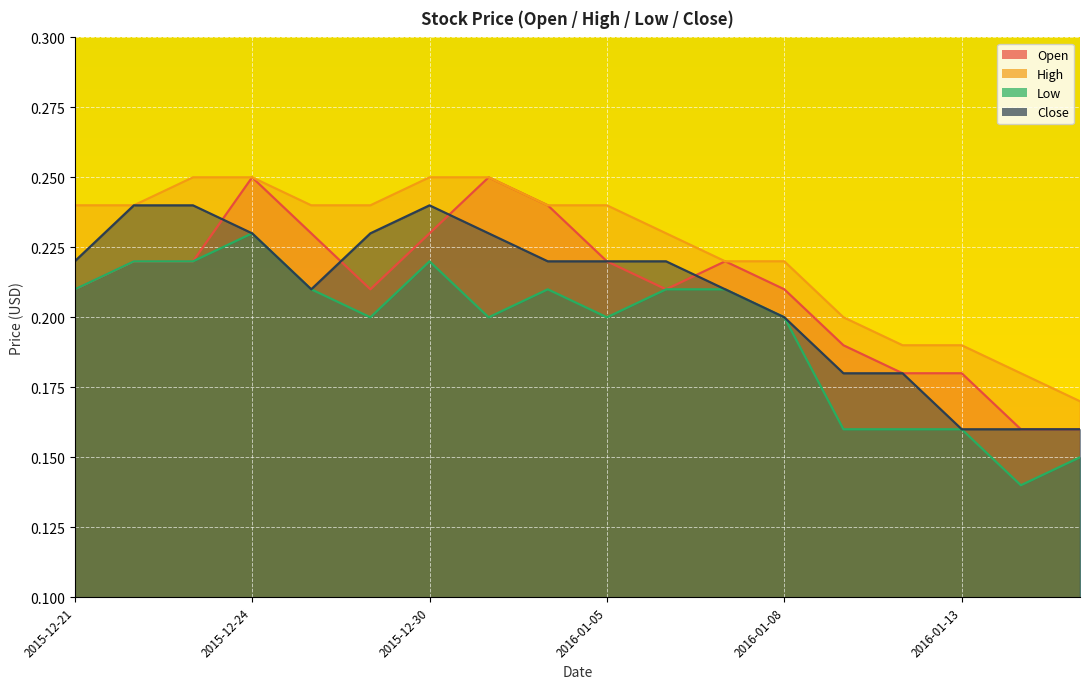

What is the average value of the High series?

0.2